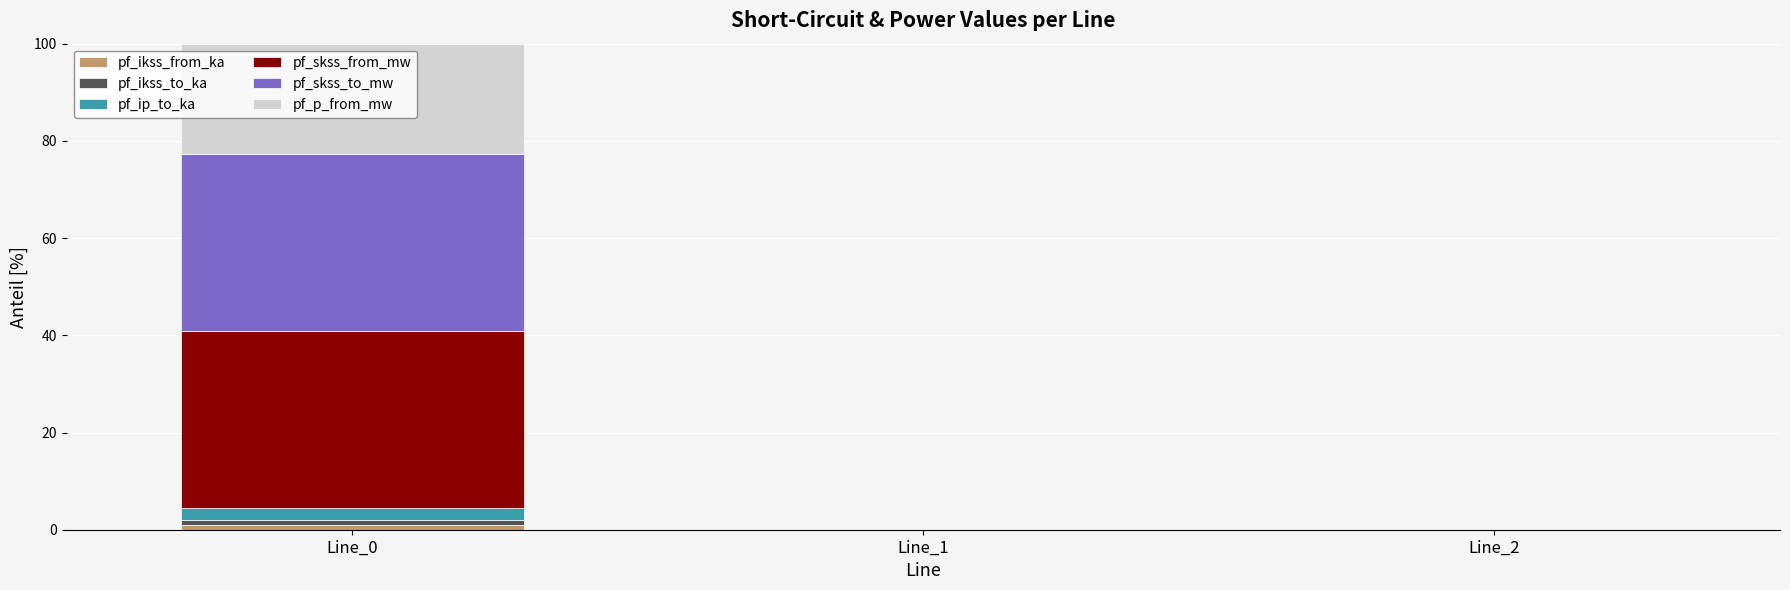

How many distinct data groups are displayed?

6